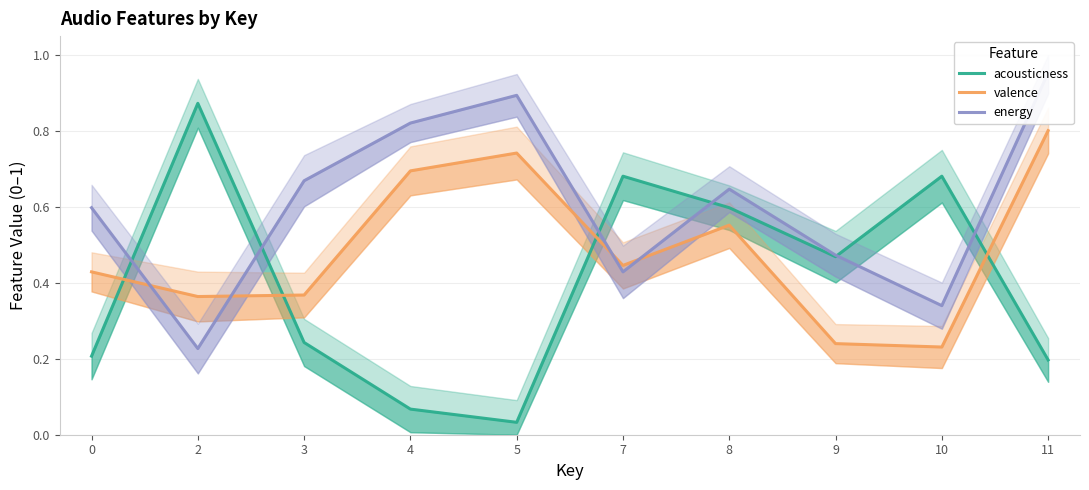

Read the energy value at 8.

0.6